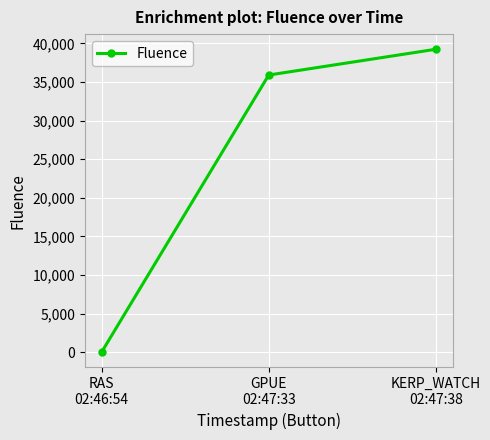

The value at KERP_WATCH
02:47:38 is 69957. True or false?

False